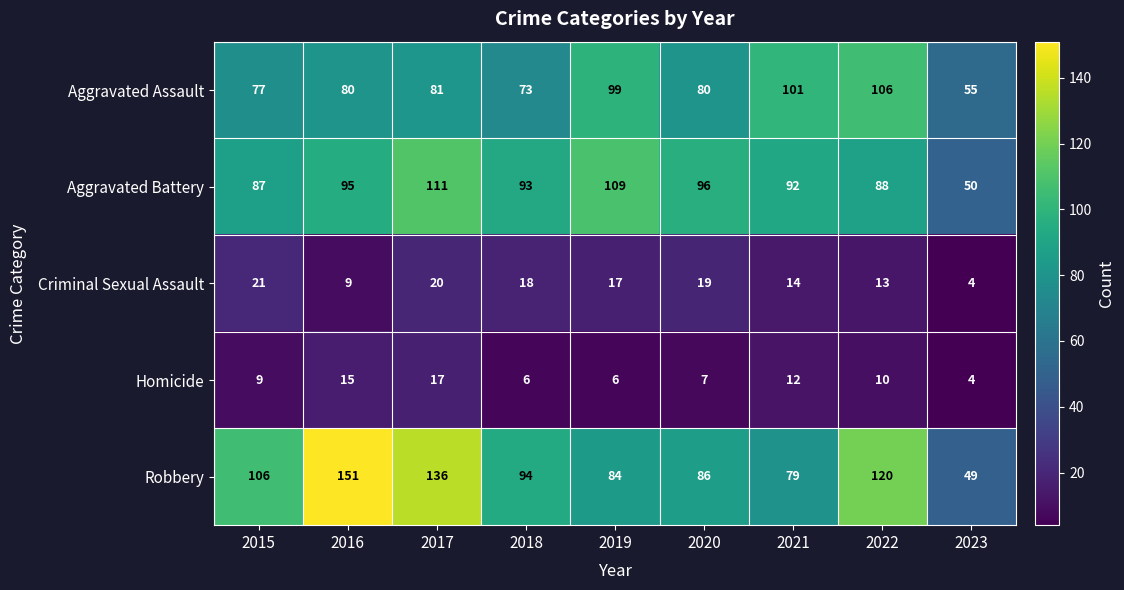

Which category has the lowest value across all series?

2023